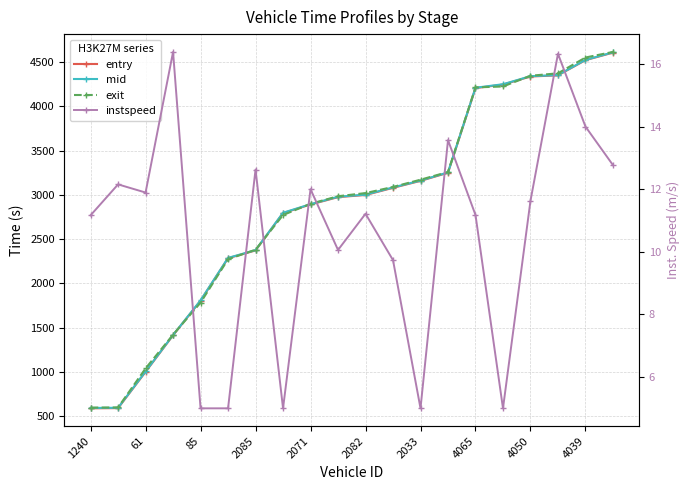

At how many categories does at least one series exceed 1508?

16